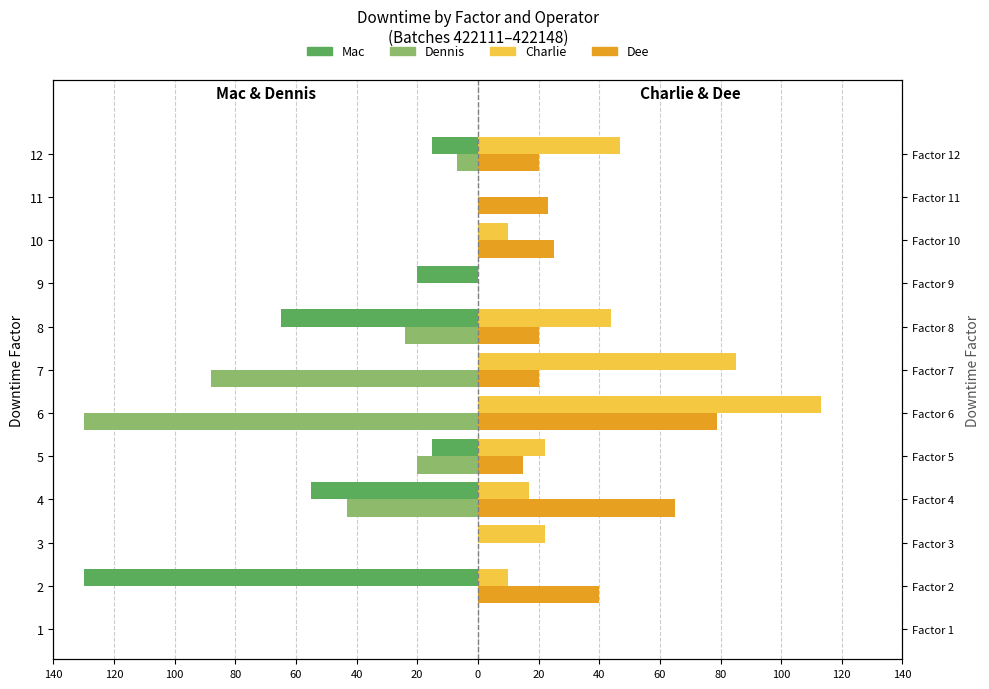

How many values in the Dee series are below 20?

4